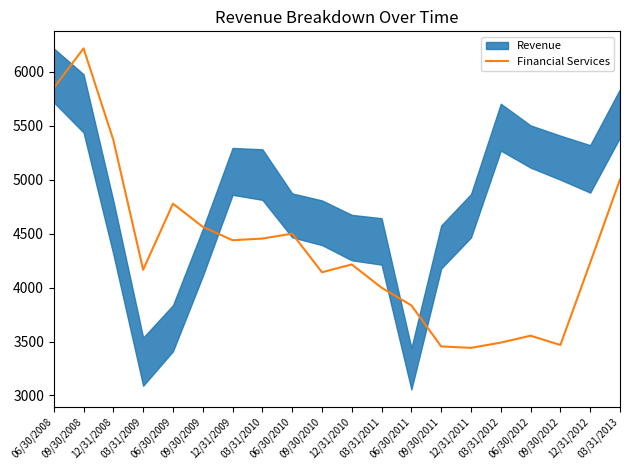

The chart shows a value of 1066.8 at 09/30/2010. True or false?

False